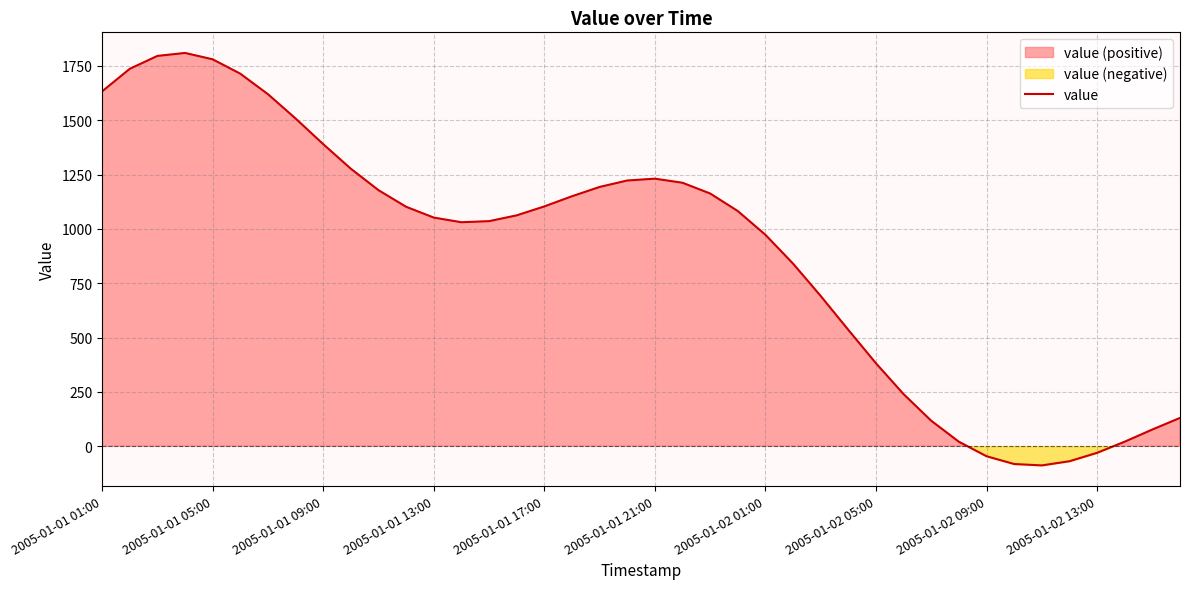

True or false: value has a value of 381.6 at 2005-01-02 05:00.

True